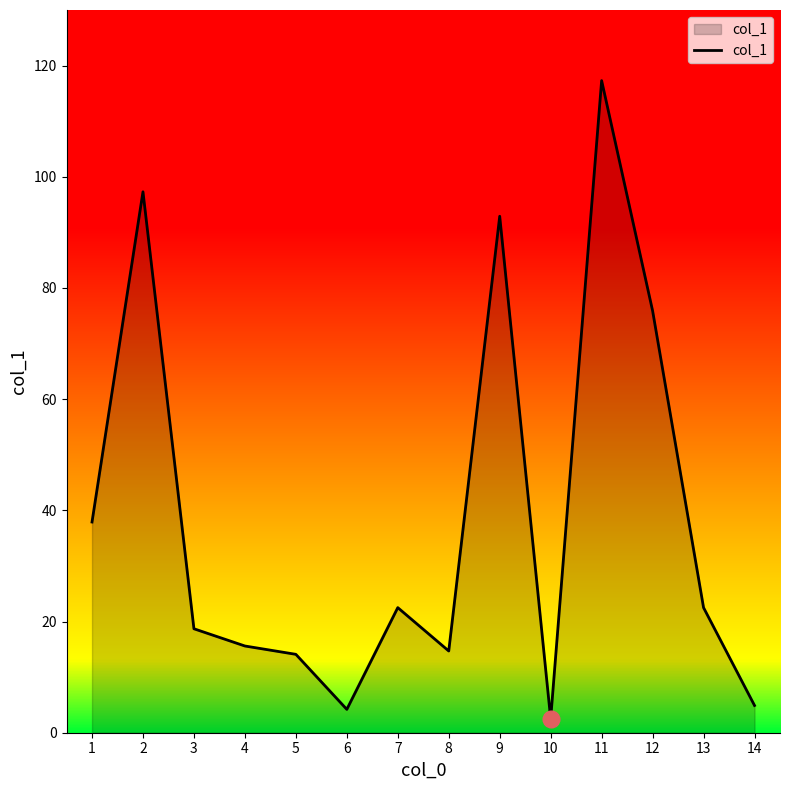

How many lines are shown in the chart?

1